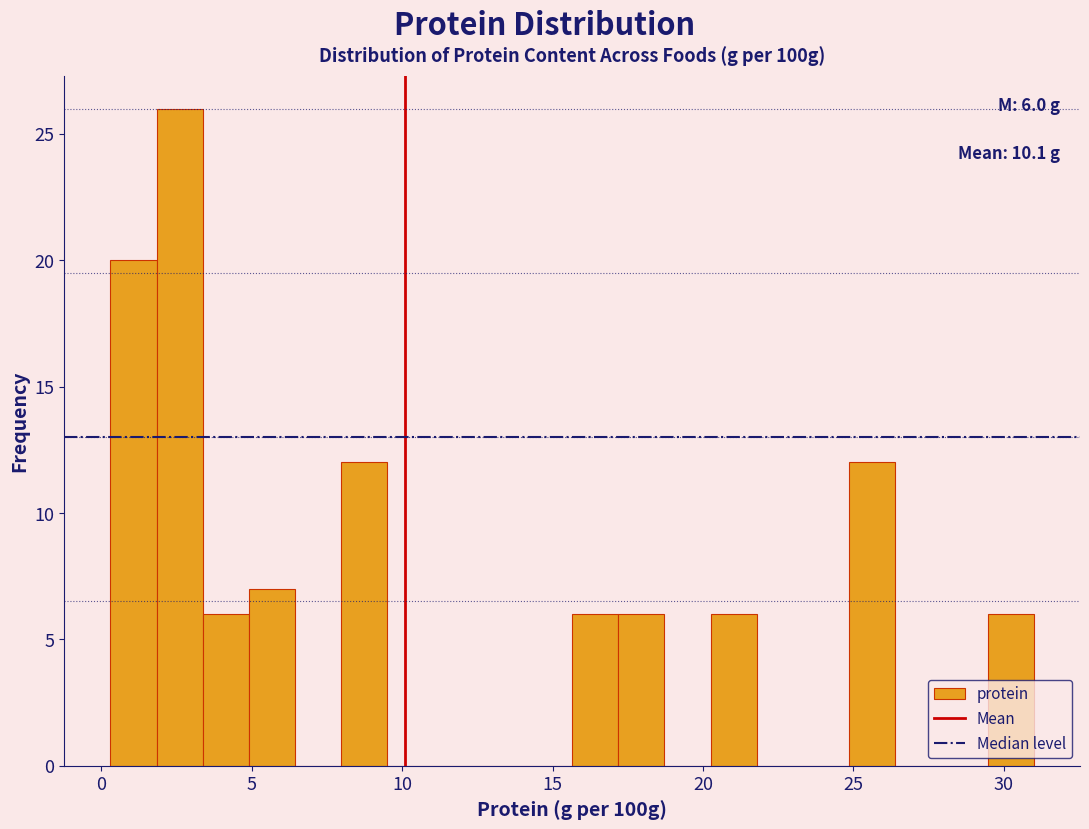

Read against the x-axis, roughly where is the centre of the tallest bar?

2.5